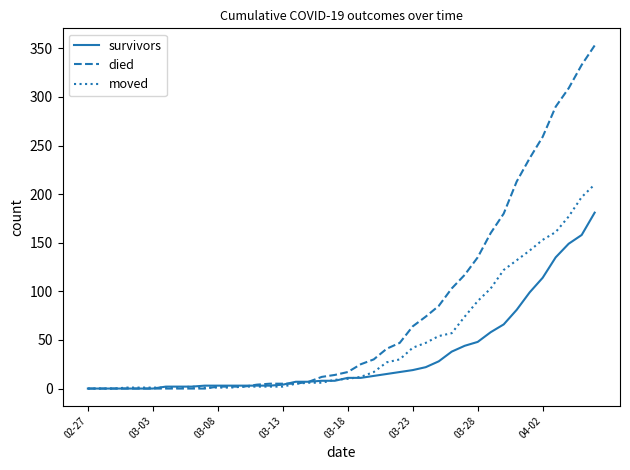

Which series has the largest range (max minus min)?

died